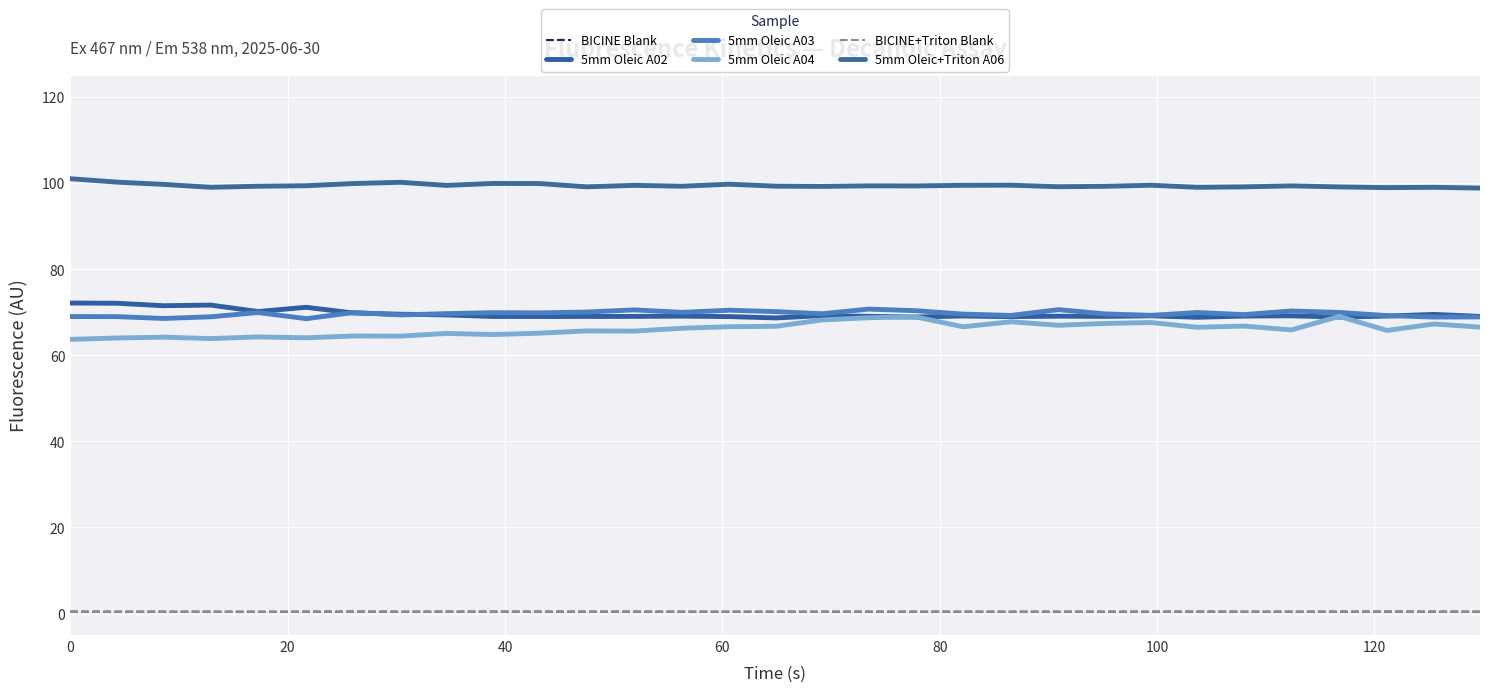

How many lines are shown in the chart?

6